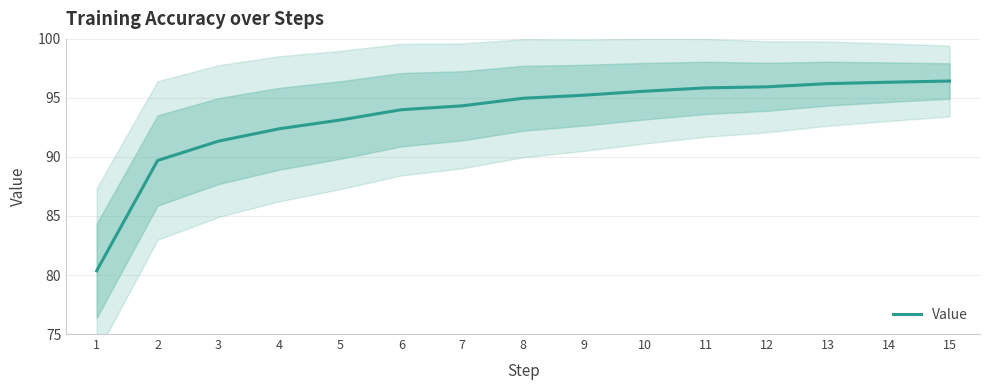

Does the chart have visible grid lines?

Yes